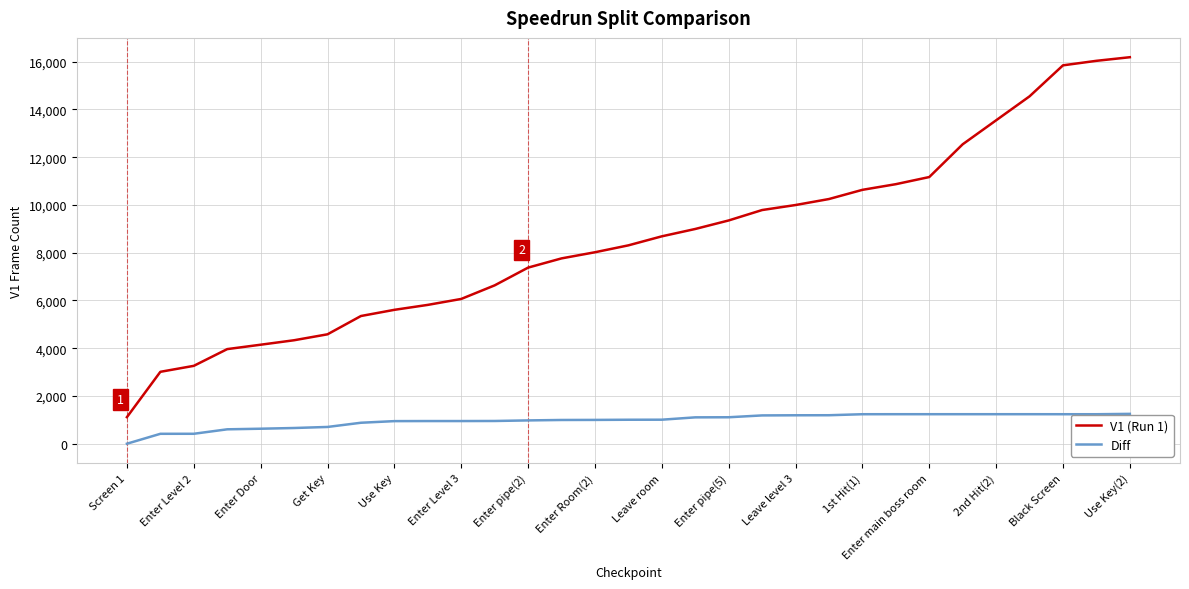

List the series in order of their overall mean, highest first.

V1 (Run 1), Diff